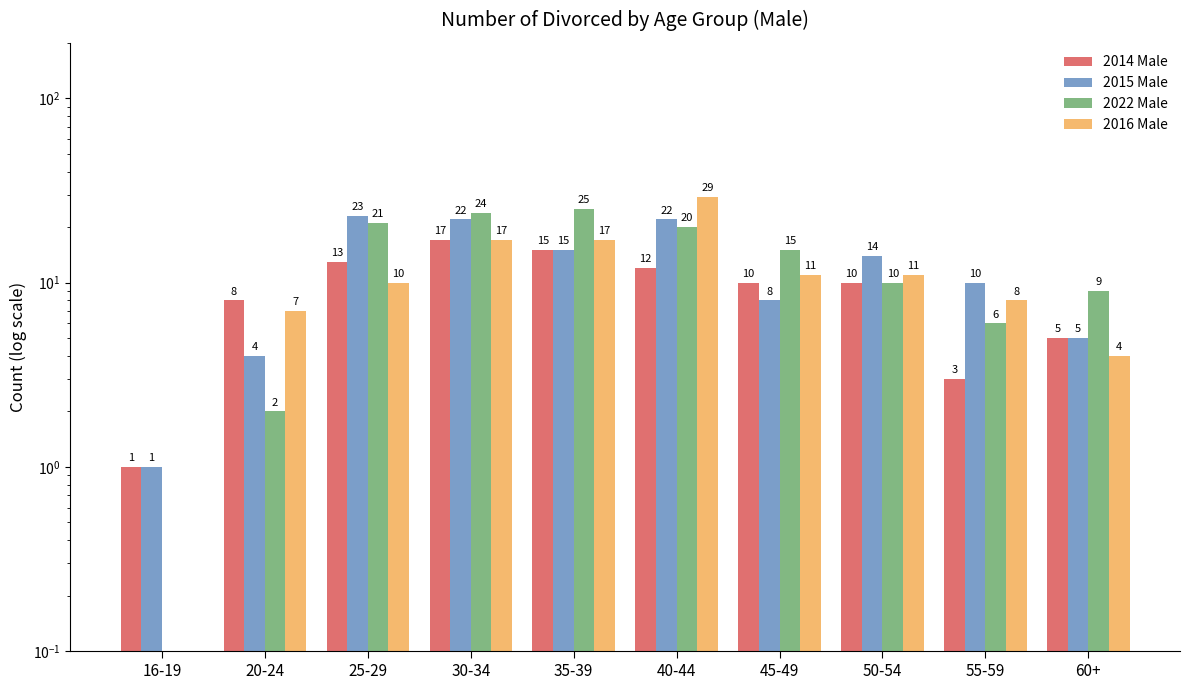

What is the difference between the maximum and second lowest values in the 2016 Male series?

25